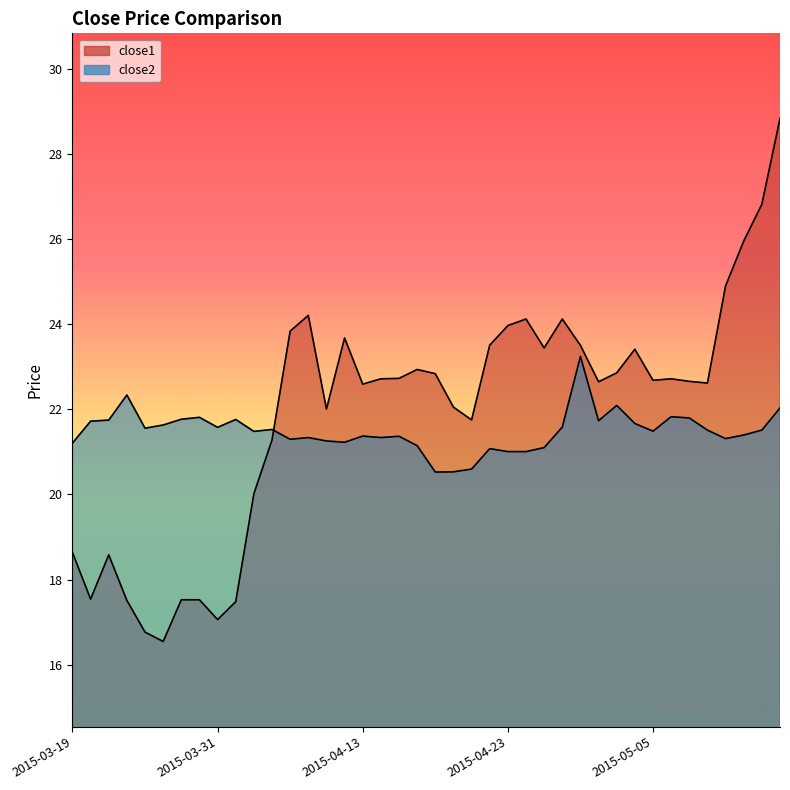

Is it true that close2 equals 29.5 at 2015-04-08?

False